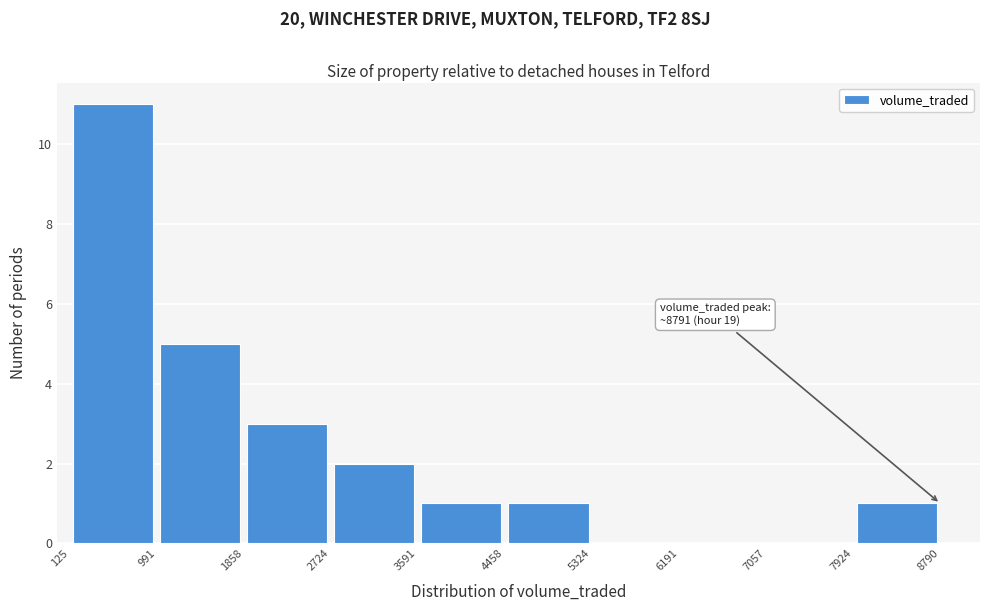

Which range on the x-axis has the tallest bar?

125 to 991